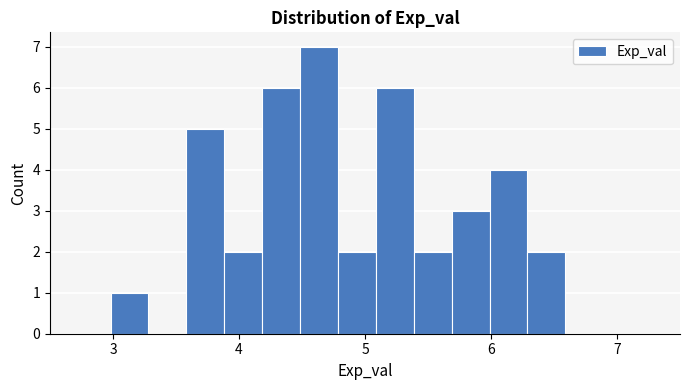

Read against the x-axis, roughly where is the centre of the tallest bar?

4.6